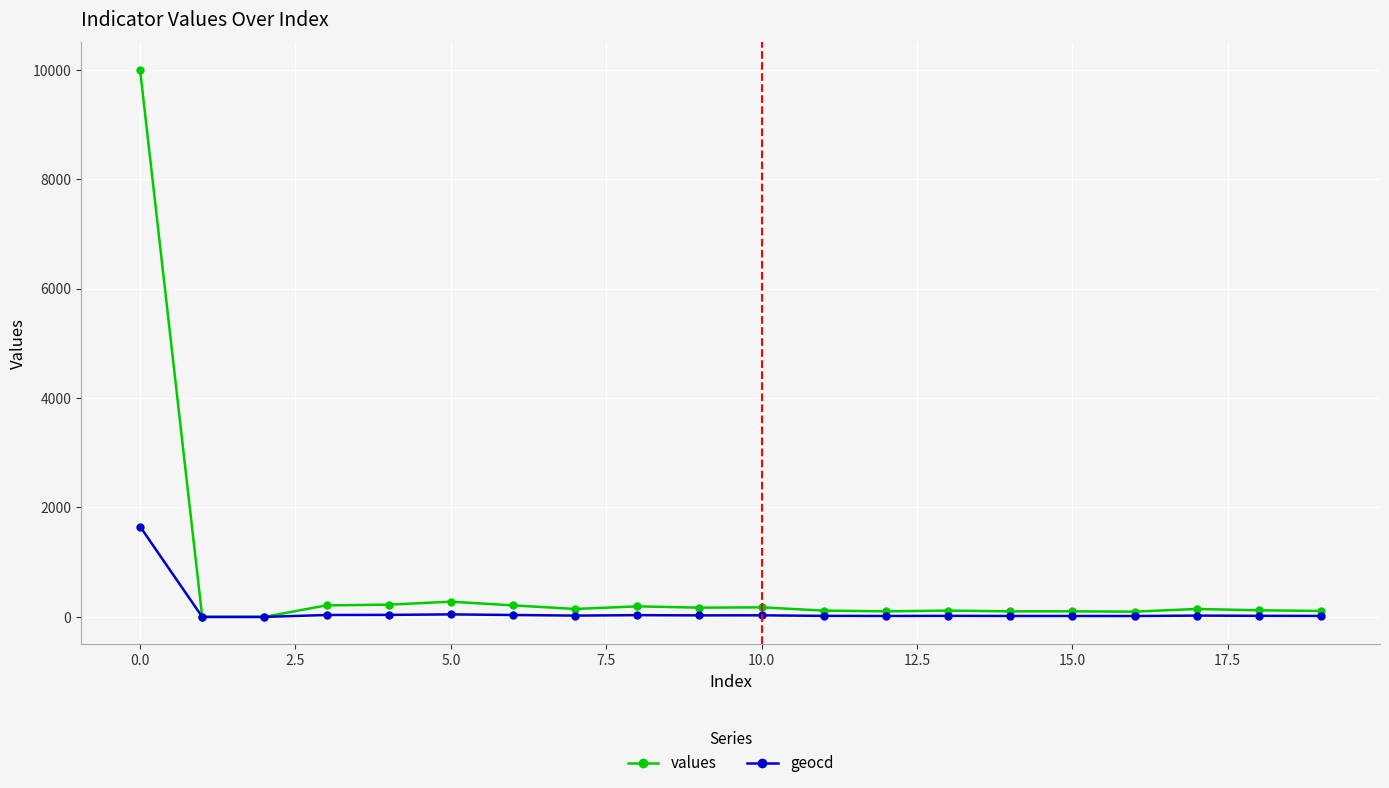

What is the highest value of the geocd series?

1651